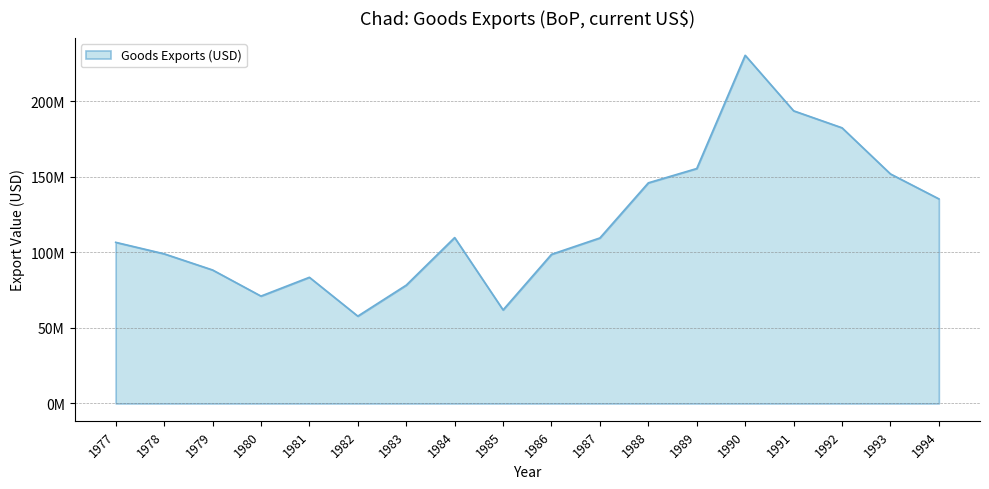

At which label does the data first exceed 109444254?

1984